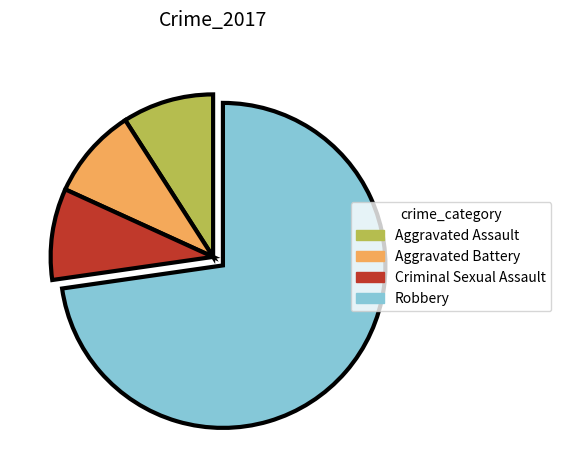

Is there any slice that represents more than half of the pie?

Yes